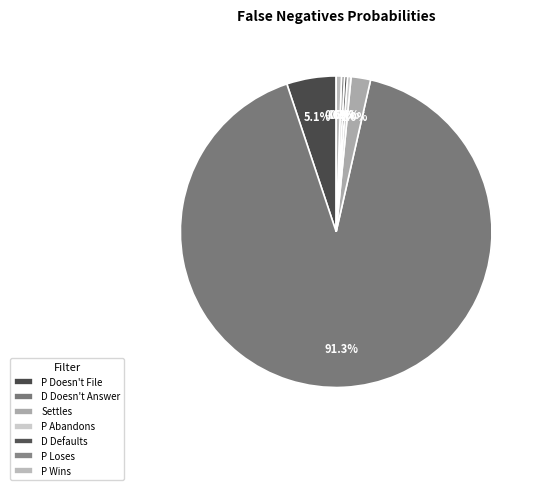

Do P Doesn't File and D Defaults together represent more than half of the pie?

No